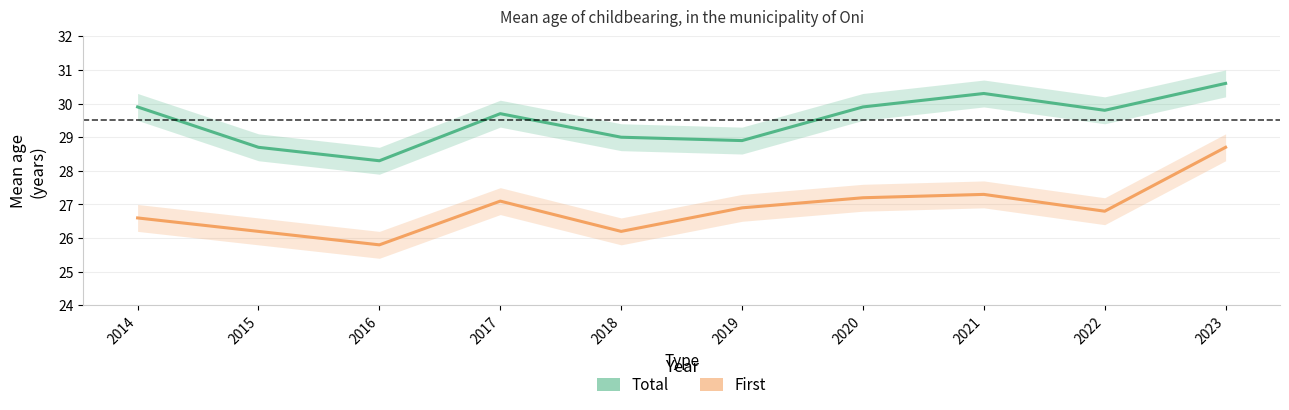

True or false: First and Total cross at least once.

False